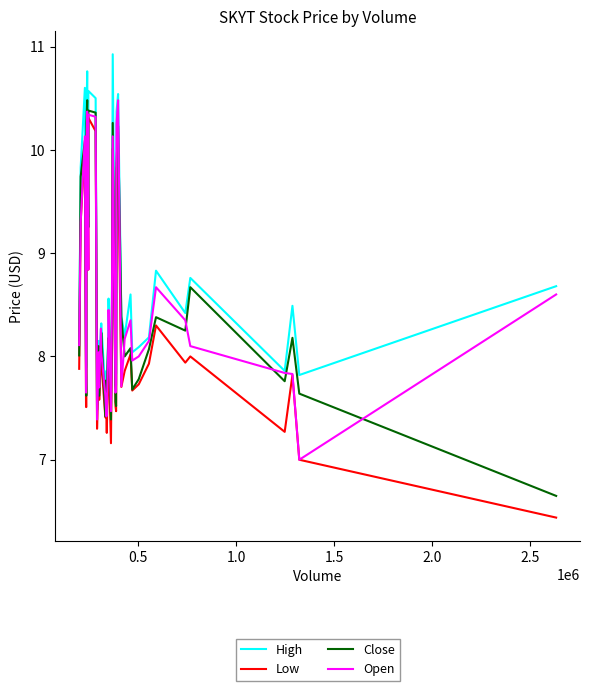

Which series has the largest total across all categories?

High